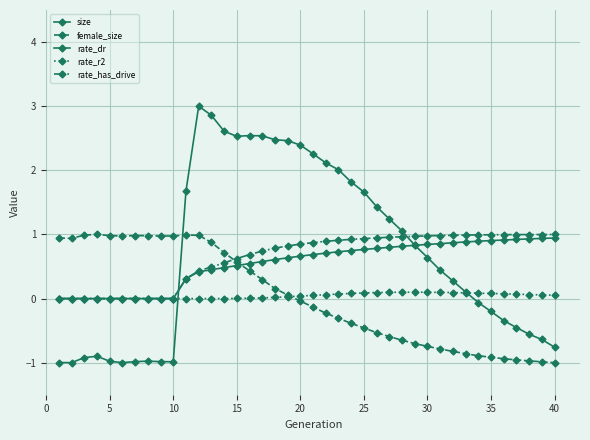

Is this an area chart (filled region under the line)?

No